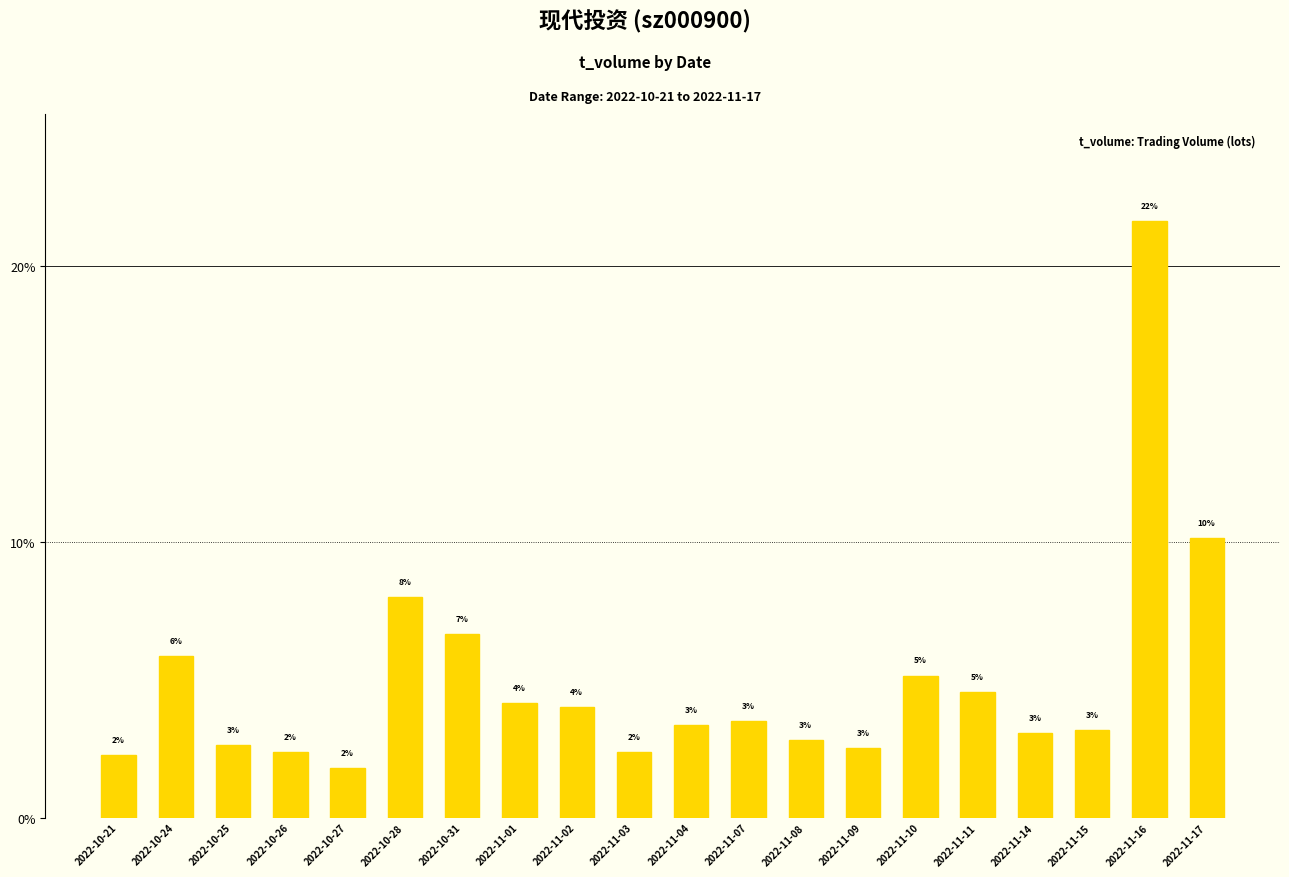

List the labels in order of value, smallest first.

2022-10-27, 2022-10-21, 2022-10-26, 2022-11-03, 2022-11-09, 2022-10-25, 2022-11-08, 2022-11-14, 2022-11-15, 2022-11-04, 2022-11-07, 2022-11-02, 2022-11-01, 2022-11-11, 2022-11-10, 2022-10-24, 2022-10-31, 2022-10-28, 2022-11-17, 2022-11-16